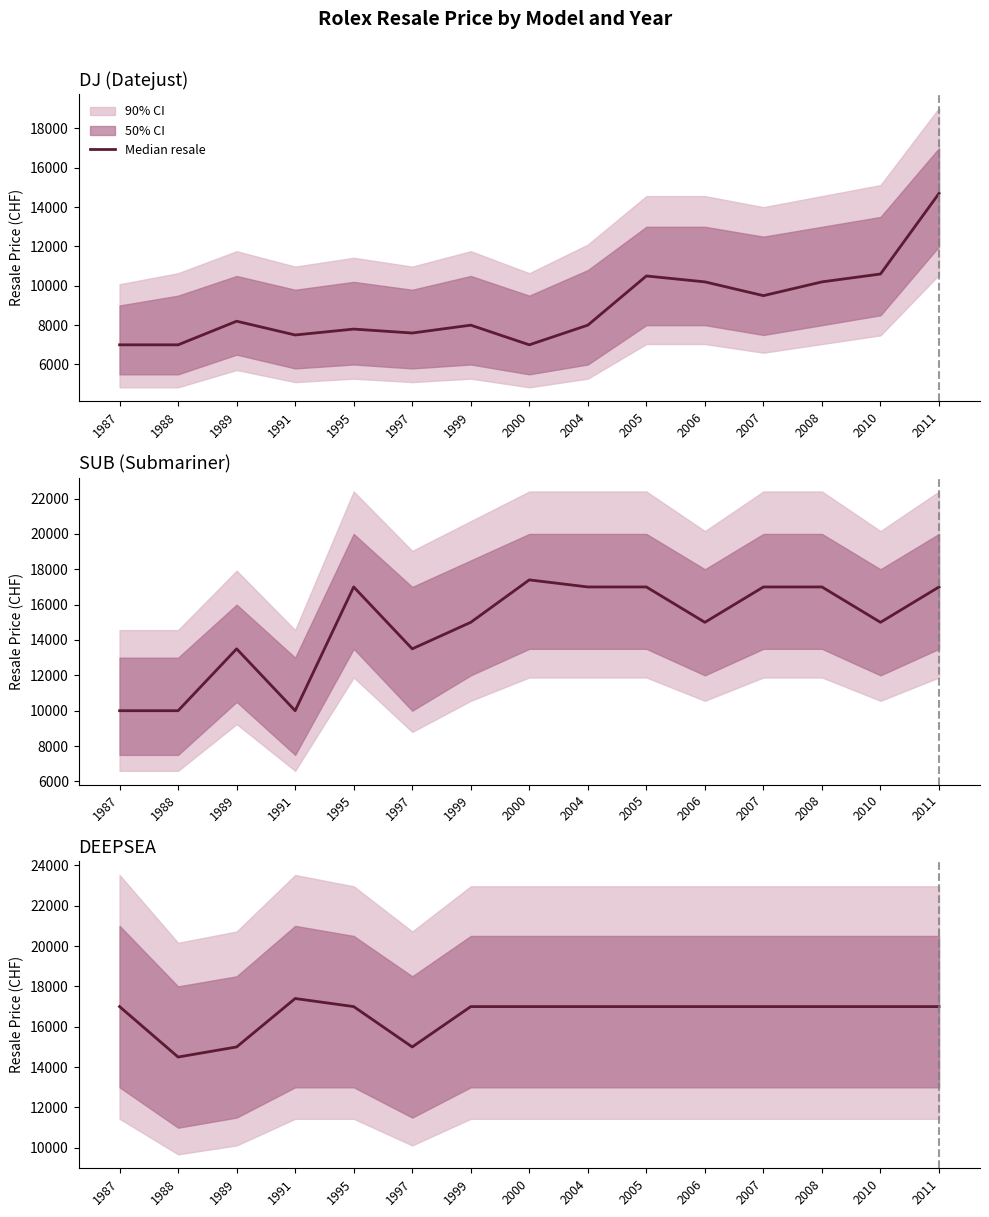

What is the value of the 8th point from the left?

17000